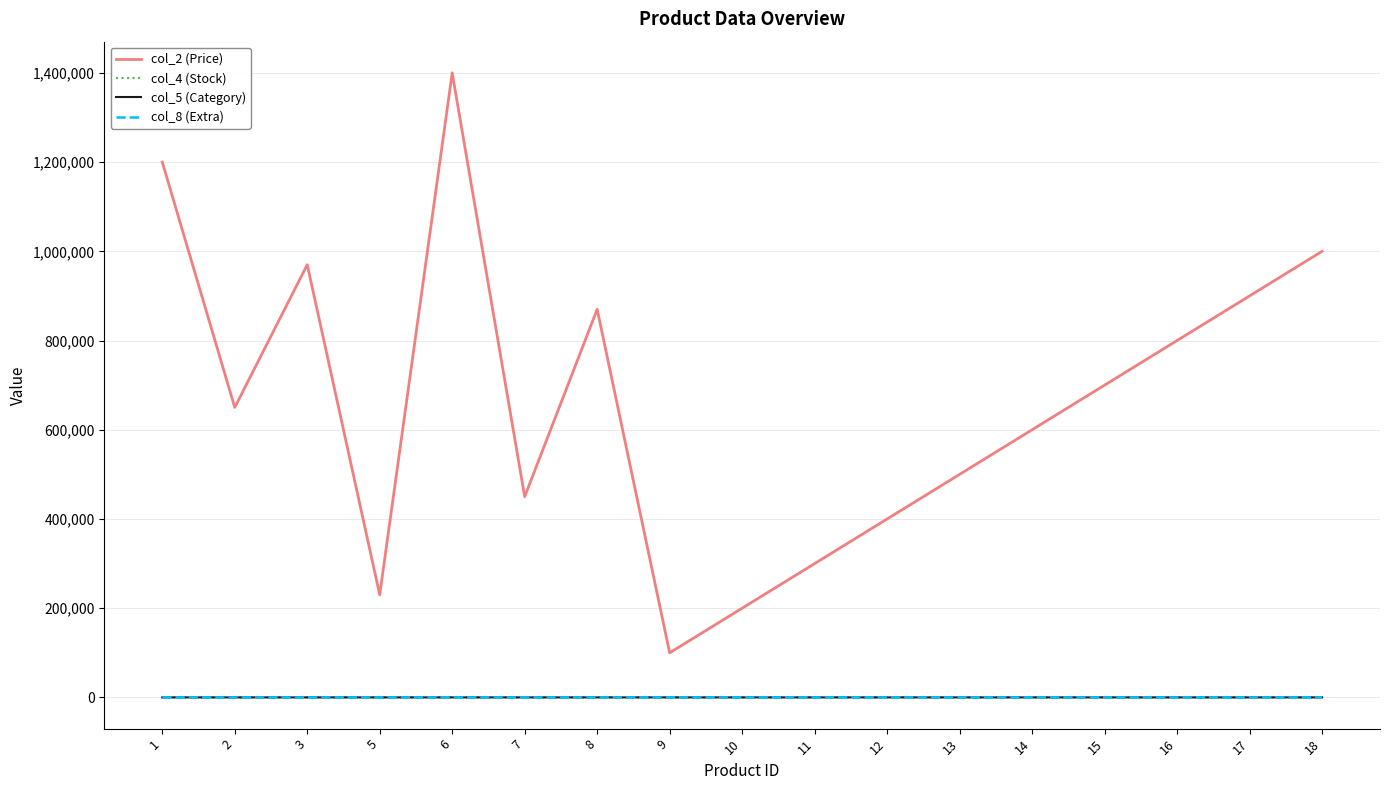

How many distinct data groups are displayed?

4